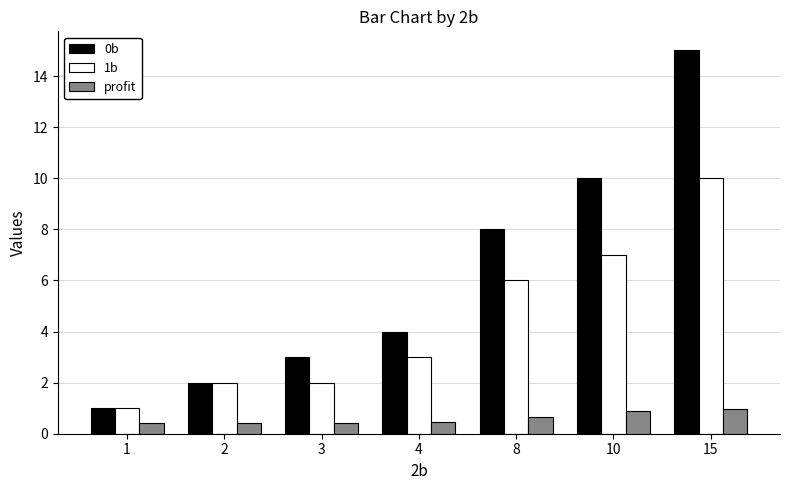

What is the value of the profit bar at the 2nd from the left?

0.4